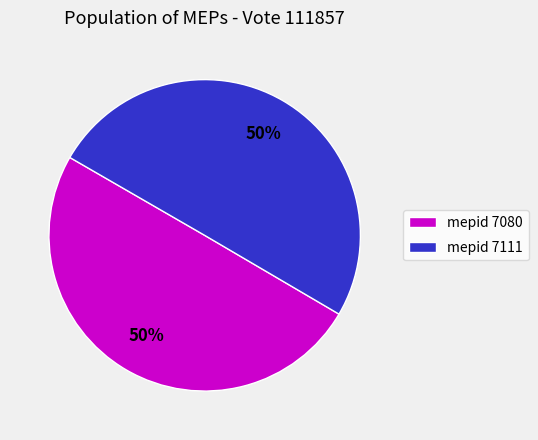

To the nearest percent, what percentage of the pie is mepid 7111?

50%